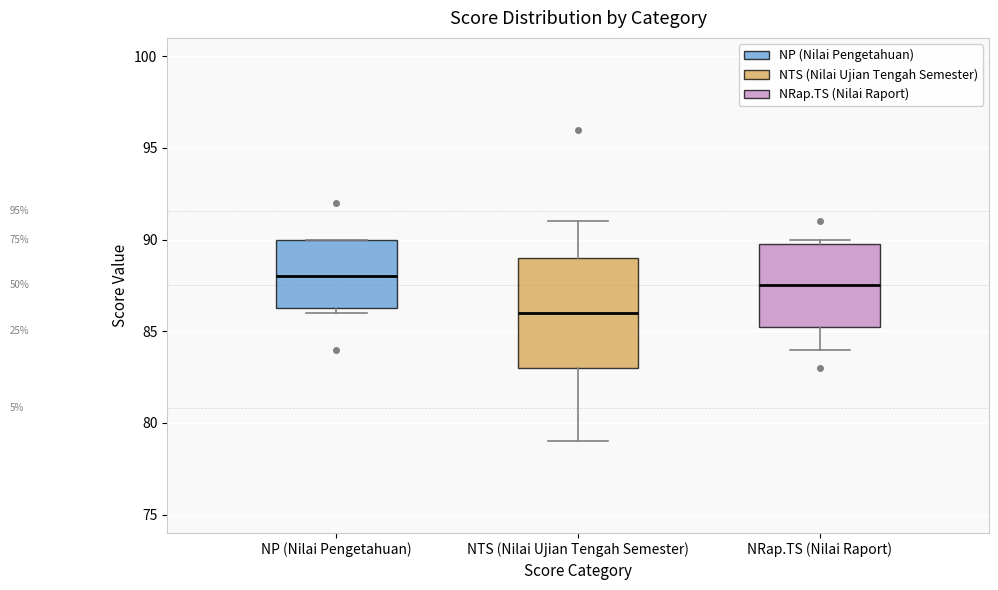

Reading left to right, read every box against the y-axis: the position of its median line, the range the box covers, and the ends of its whiskers. The values are not printed on the chart, so give them approximately, as read against the axis.

NP (Nilai Pengetahuan): median 88.0, box 86.5 to 90.0, whiskers 86.0 to 90.0
NTS (Nilai Ujian Tengah Semester): median 86.0, box 83.0 to 89.0, whiskers 79.0 to 91.0
NRap.TS (Nilai Raport): median 87.5, box 85.5 to 90.0, whiskers 84.0 to 90.0 (just above the box's upper edge)